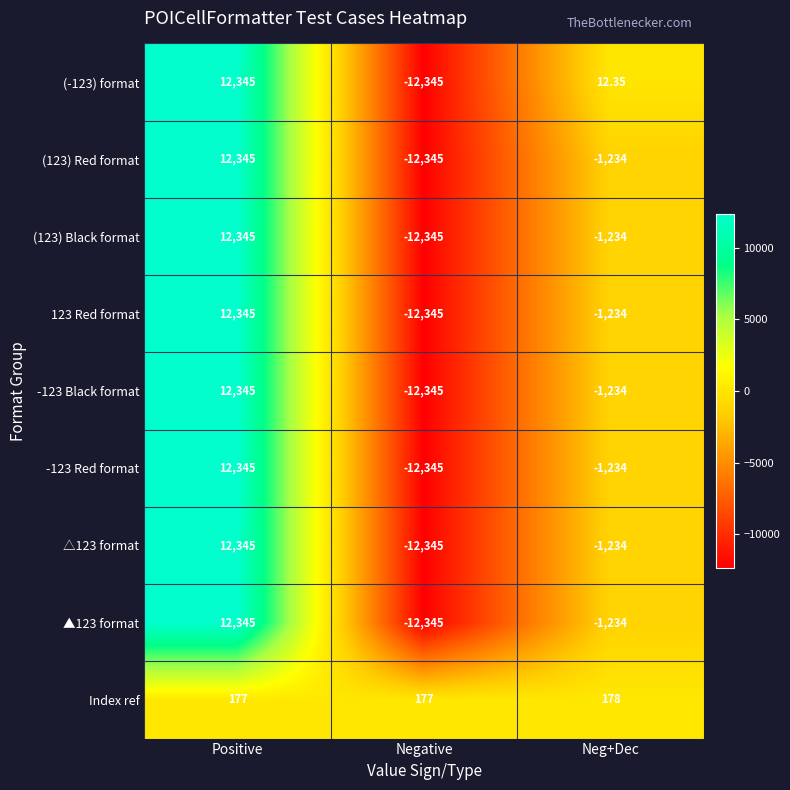

Rank the categories by (-123) format value from highest to lowest.

Positive, Neg+Dec, Negative